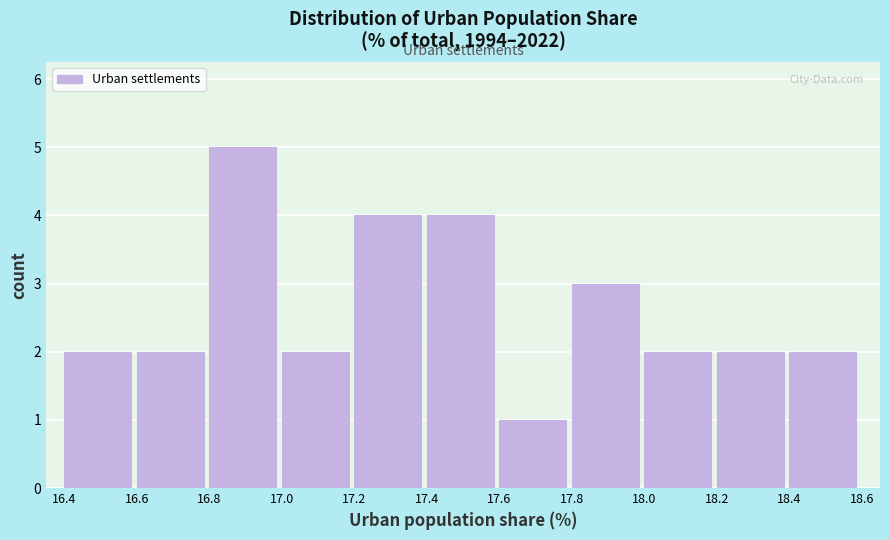

How tall is the bar that spans 17.4 to 17.6 on the x-axis? The values are not printed on the chart, so give them approximately, as read against the axis.

4